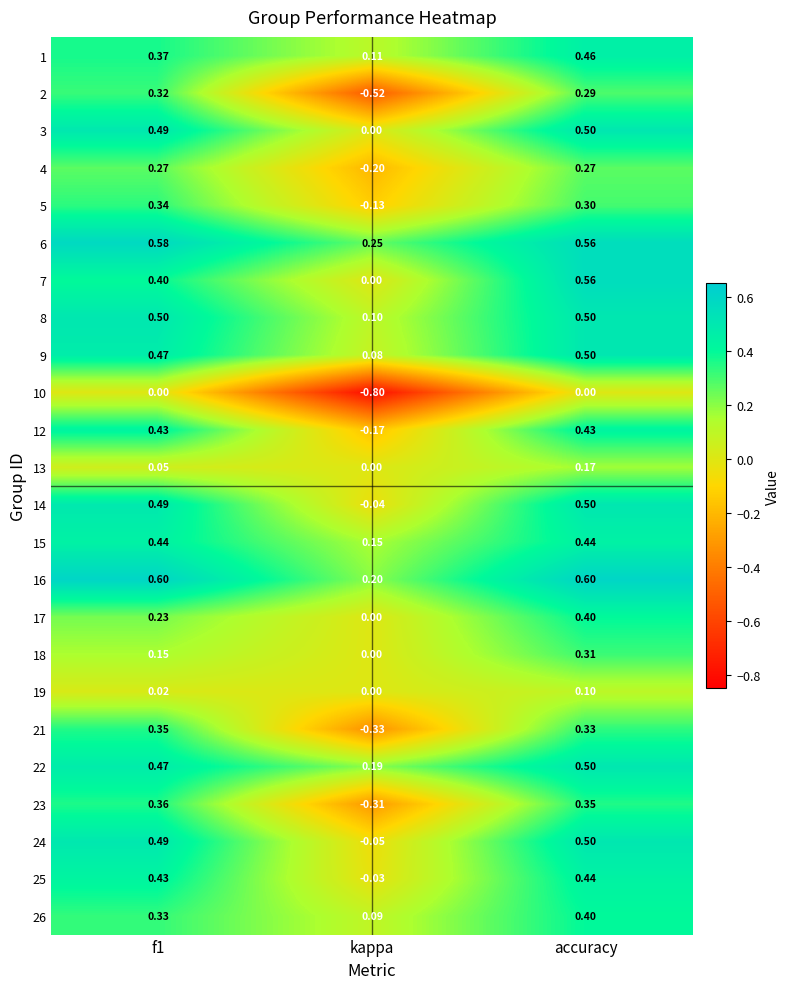

At how many categories does at least one series exceed 0?

3